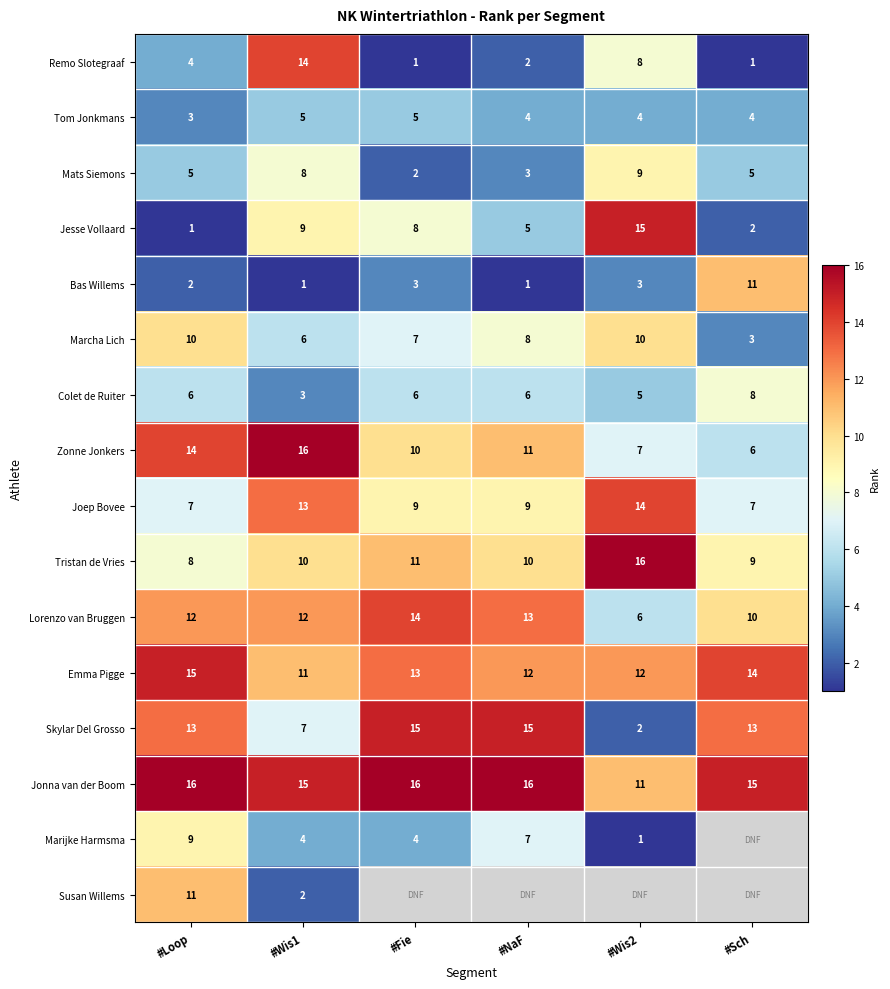

Rank the series at #Loop from highest to lowest value.

Jonna van der Boom, Emma Pigge, Zonne Jonkers, Skylar Del Grosso, Lorenzo van Bruggen, Susan Willems, Marcha Lich, Marijke Harmsma, Tristan de Vries, Joep Bovee, Colet de Ruiter, Mats Siemons, Remo Slotegraaf, Tom Jonkmans, Bas Willems, Jesse Vollaard